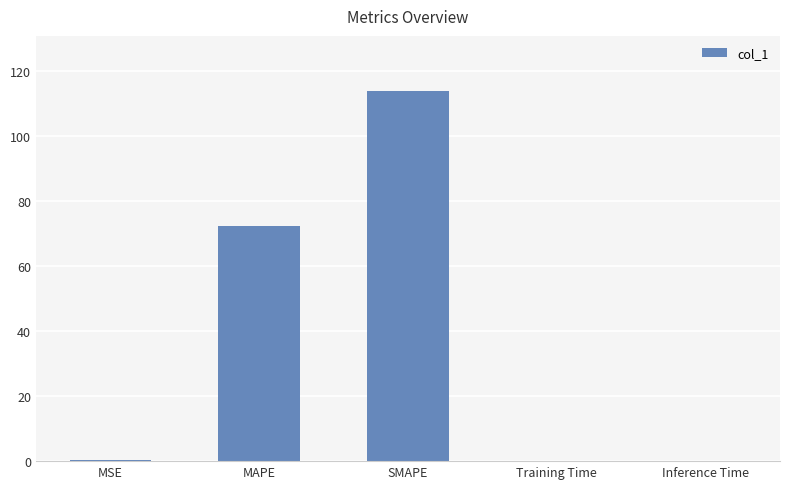

What is the sum of all values?

186.6